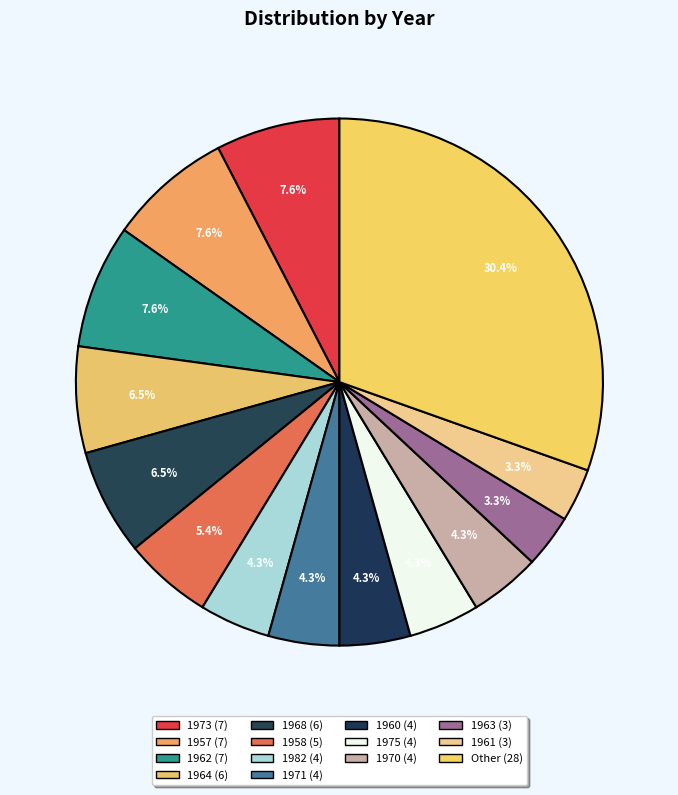

How many segments does this pie chart have?

14